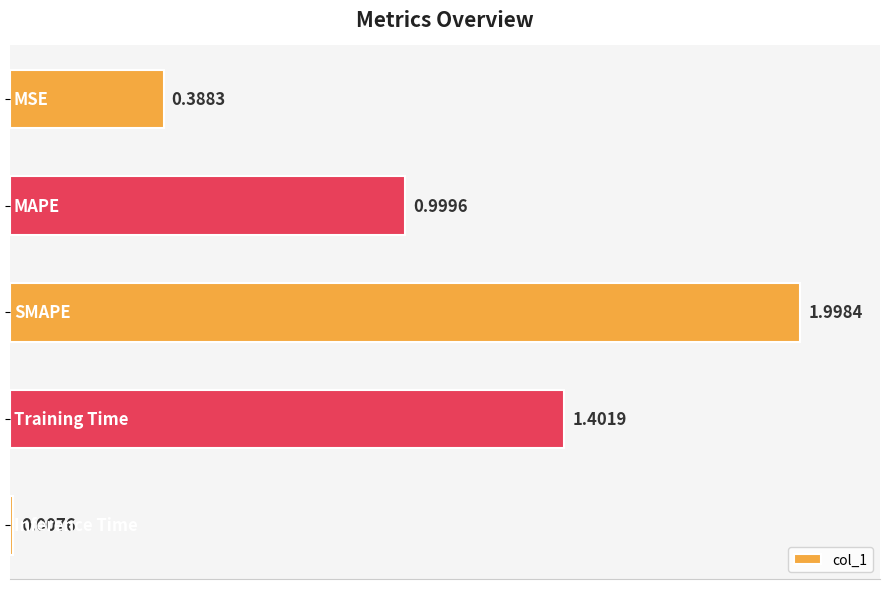

What is the average value?

1.0